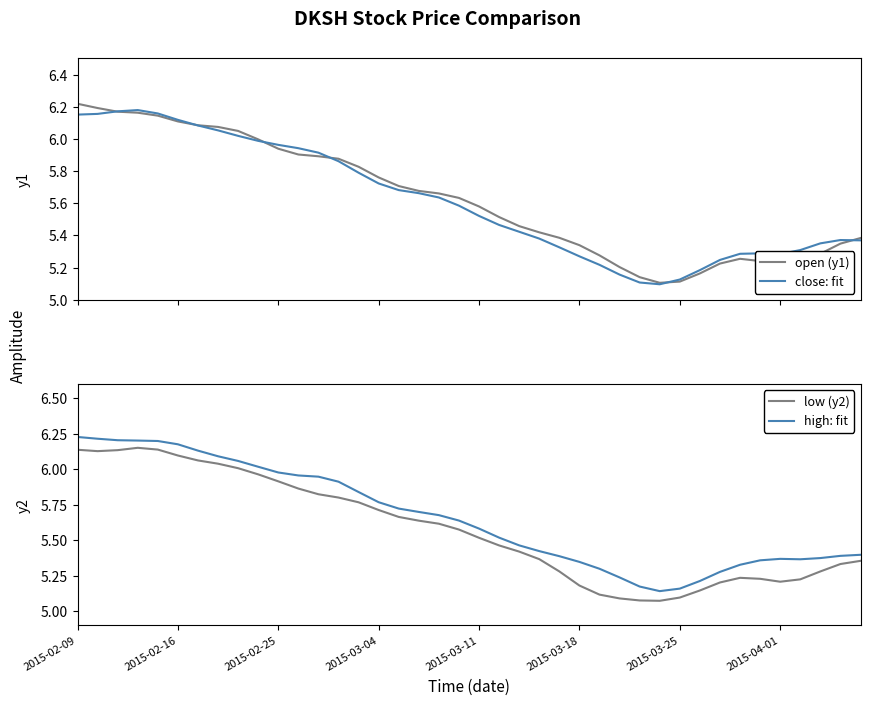

True or false: low (y2) has a value of 5.3 at 37.

True